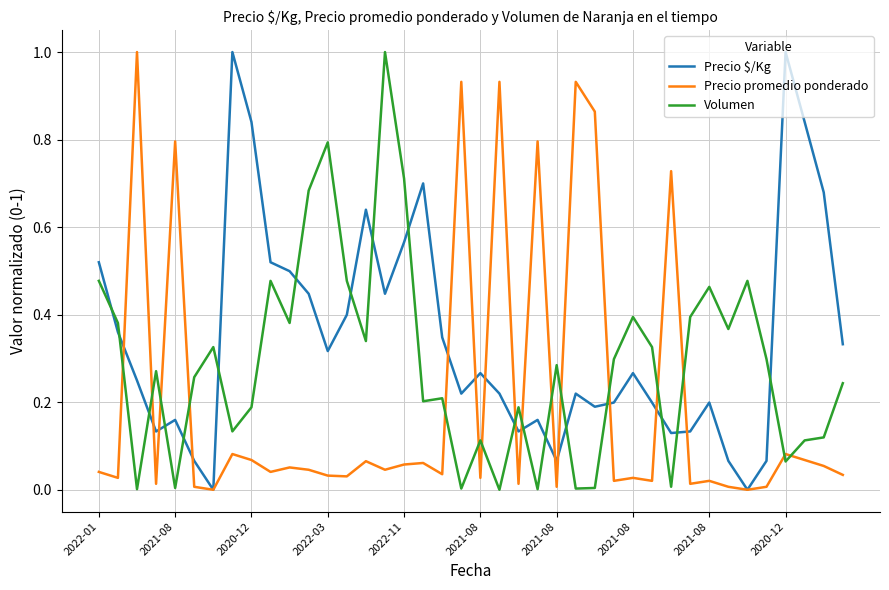

What is the greatest value displayed?

1.0